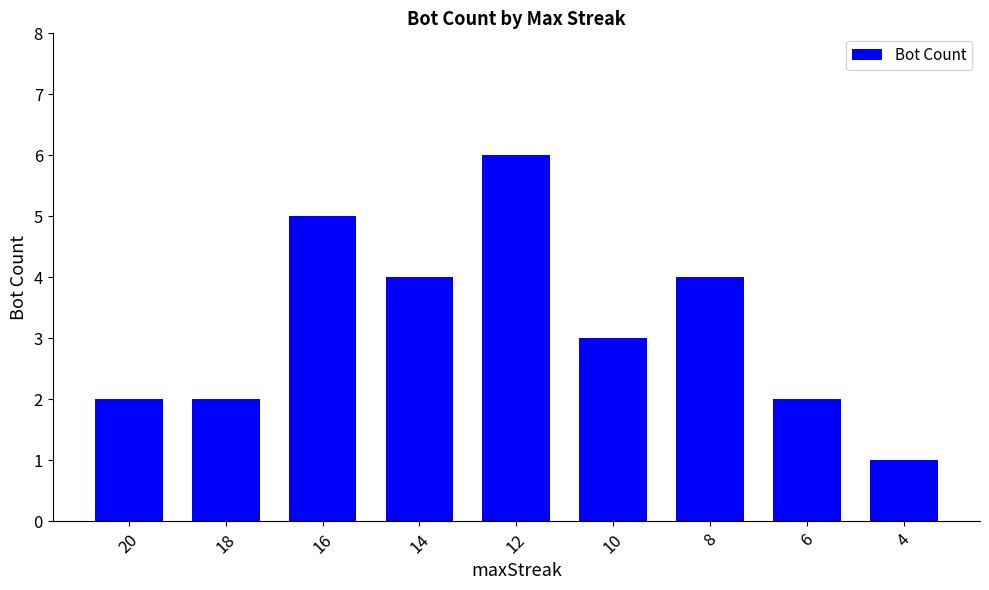

What is the change in value from 20 to 8?

+2